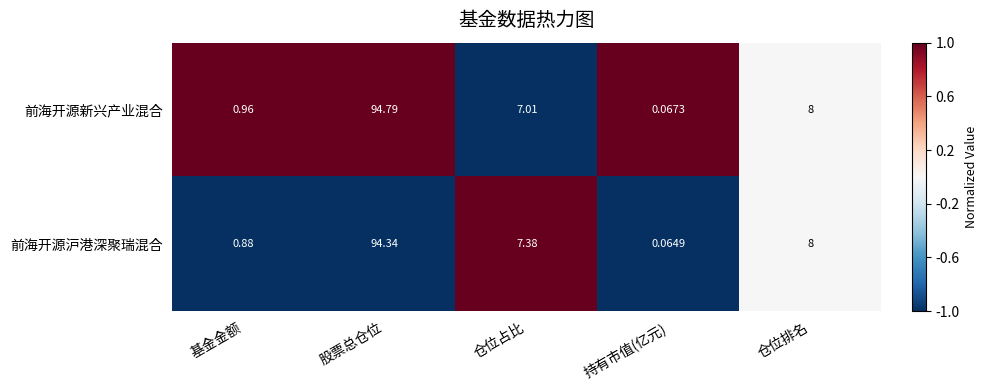

Rank the series by their maximum value, from highest to lowest.

前海开源新兴产业混合, 前海开源沪港深聚瑞混合